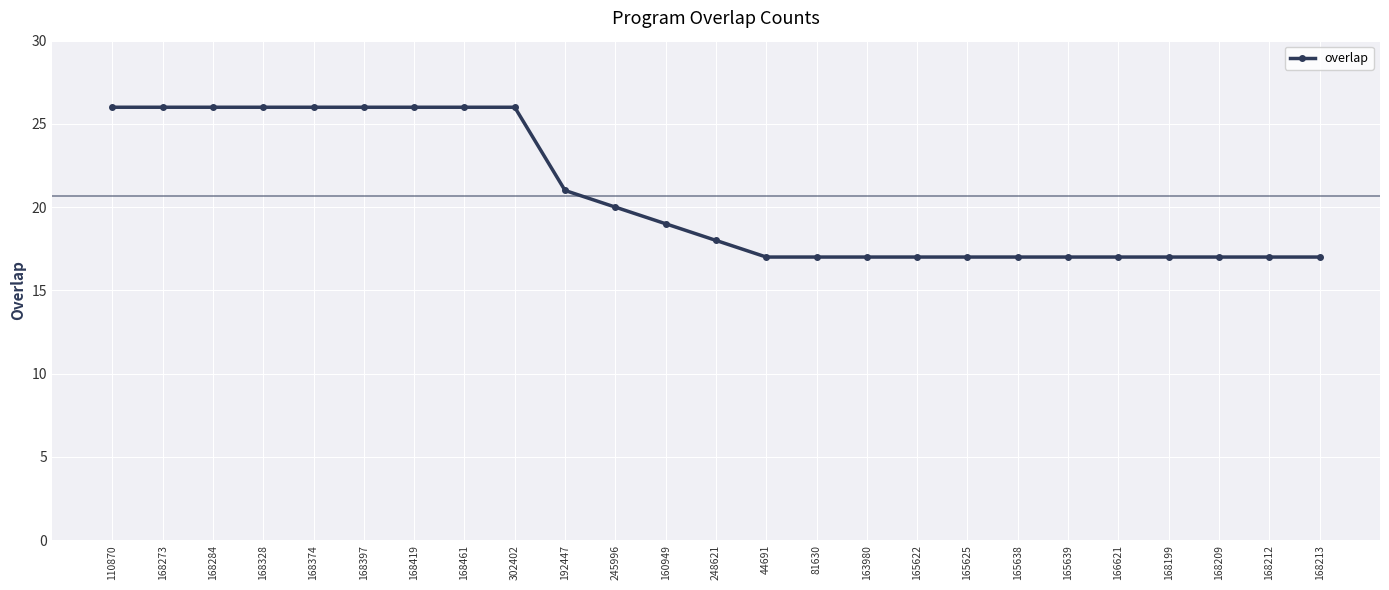

What is the minimum value shown in the chart?

17